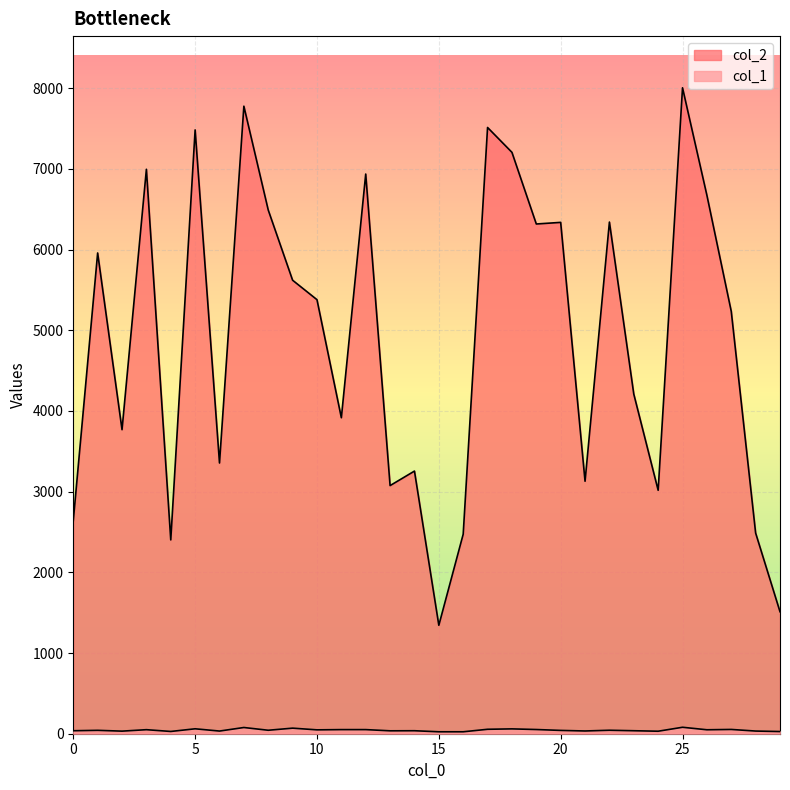

What is the difference between the col_1 values at 23 and 4?

9